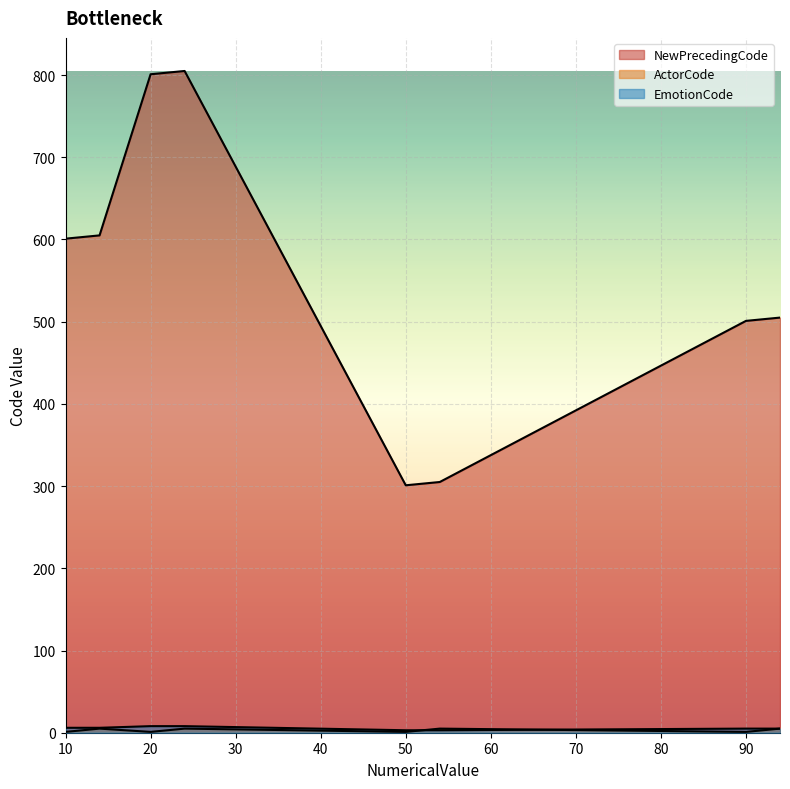

True or false: ActorCode has more than 2 interior local peaks.

True